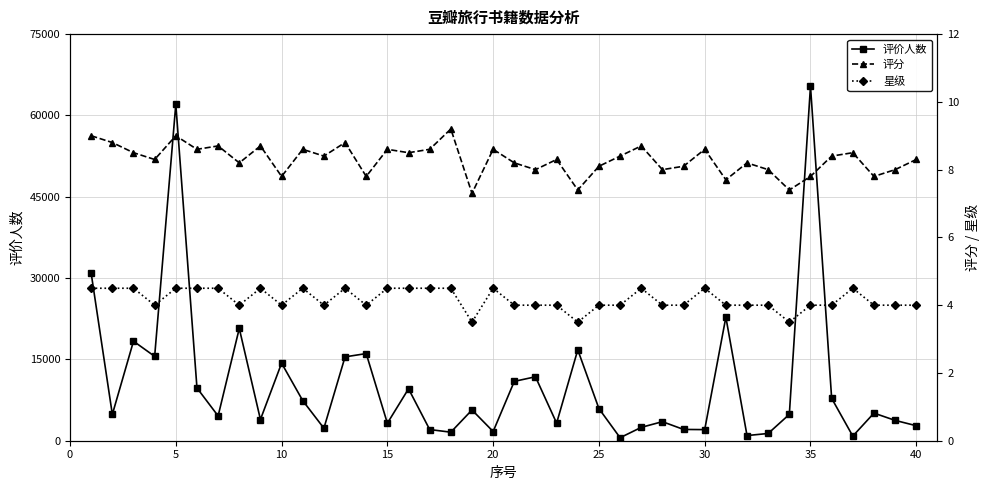

True or false: 评价人数 has more than 1 points higher than both neighbors.

True